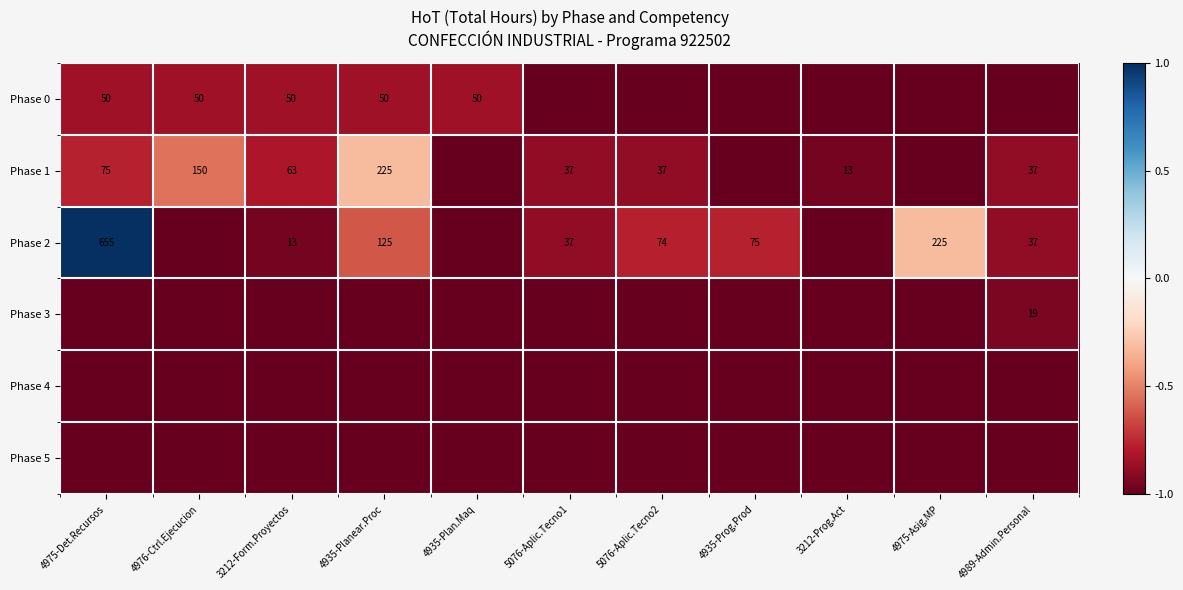

True or false: Phase 1 has a value of 37 at 5076-Aplic.Tecno1.

True